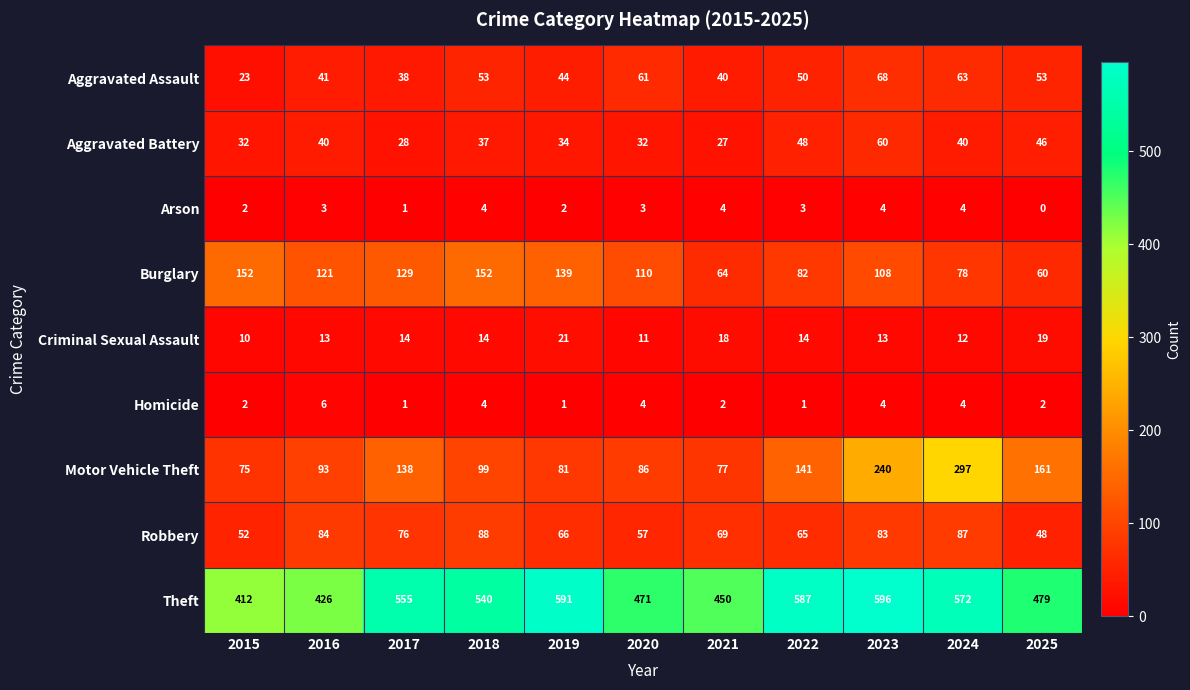

List the series in order of their peak value, lowest first.

Arson, Homicide, Criminal Sexual Assault, Aggravated Battery, Aggravated Assault, Robbery, Burglary, Motor Vehicle Theft, Theft